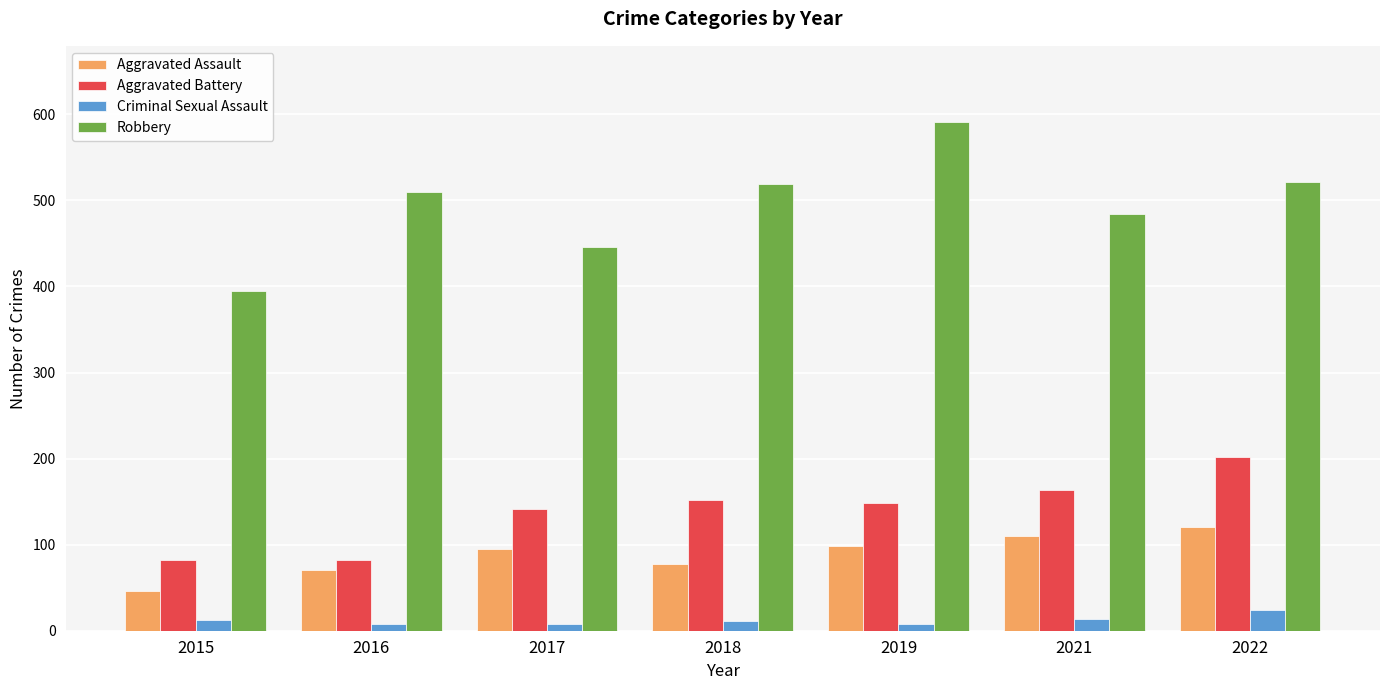

Which series has the widest spread of values?

Robbery